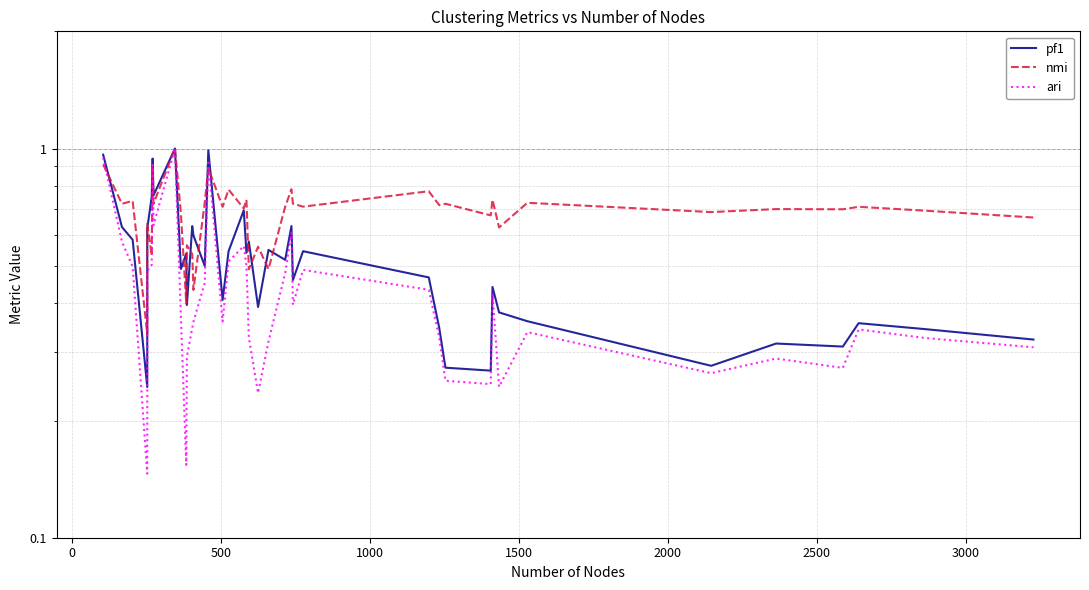

True or false: ari and pf1 intersect in this chart.

False